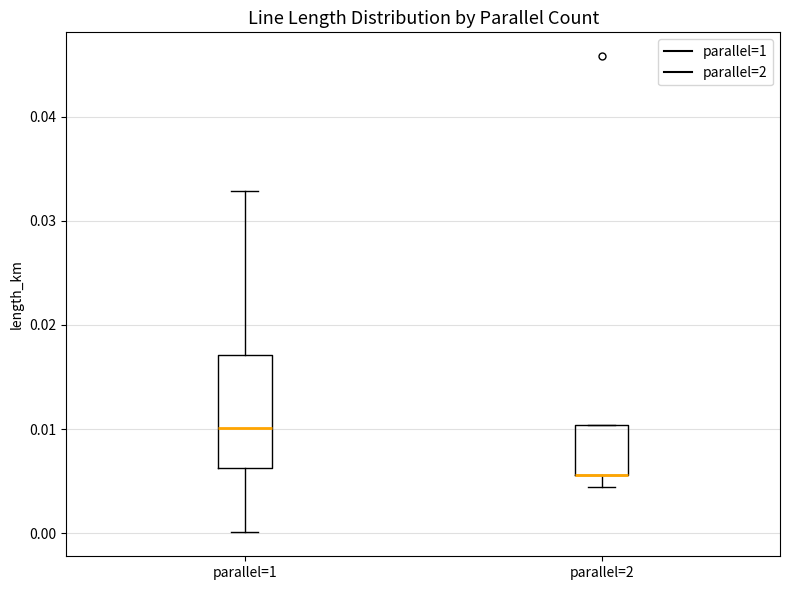

Reading left to right, read every box against the y-axis: the position of its median line, the range the box covers, and the ends of its whiskers. The values are not printed on the chart, so give them approximately, as read against the axis.

parallel=1: median 0.010, box 0.006 to 0.017, whiskers 0.000 to 0.033
parallel=2: median 0.006 (drawn on the box's lower edge), box 0.006 to 0.010, whiskers 0.004 to 0.010